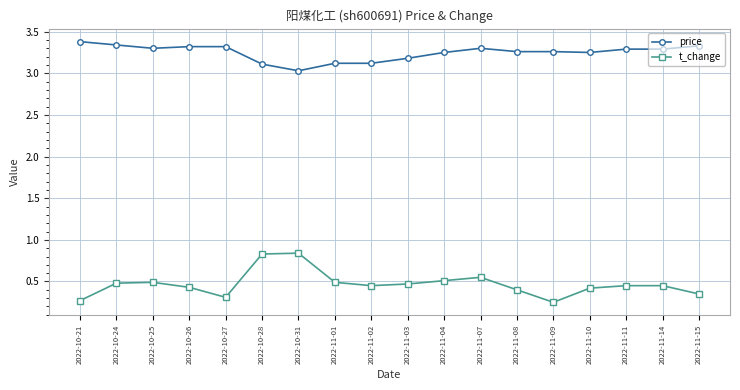

At which category is the sum across all series the highest?

2022-10-28